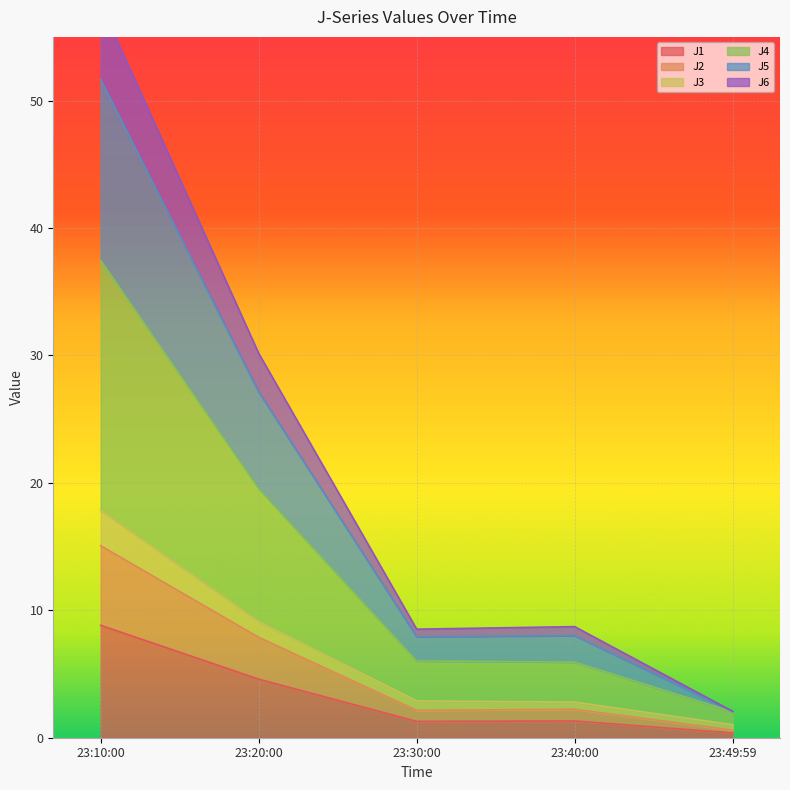

At which label does J1 reach its peak?

23:10:00